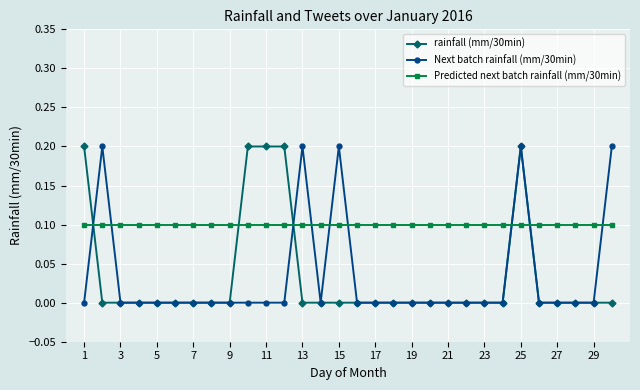

What are all the series names shown in the legend?

rainfall (mm/30min), Next batch rainfall (mm/30min), Predicted next batch rainfall (mm/30min)